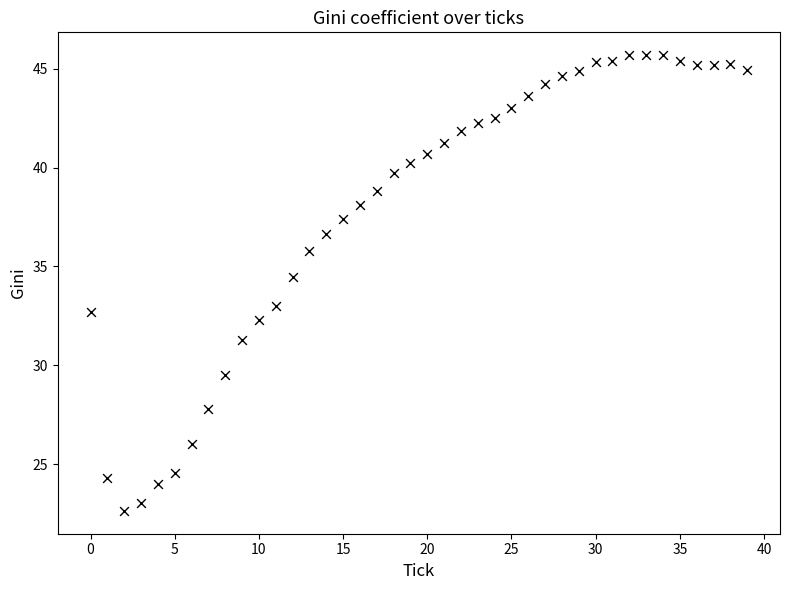

What Y value in the scatter plot is closest to 34?

34.5